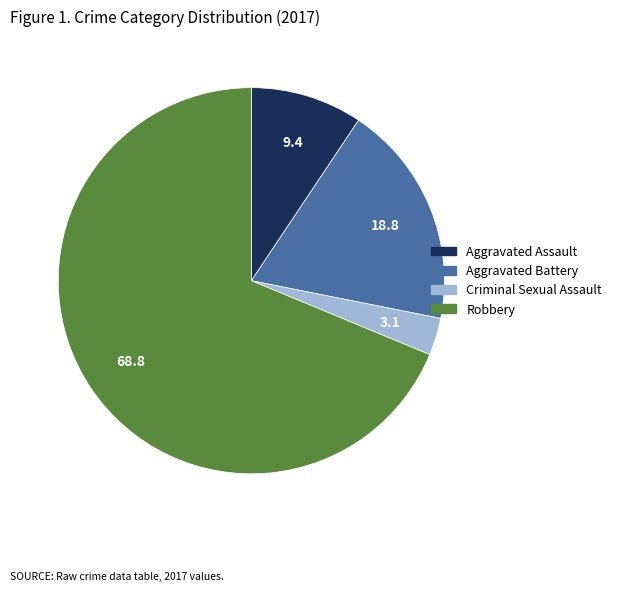

True or false: Criminal Sexual Assault accounts for 10% of the total.

False